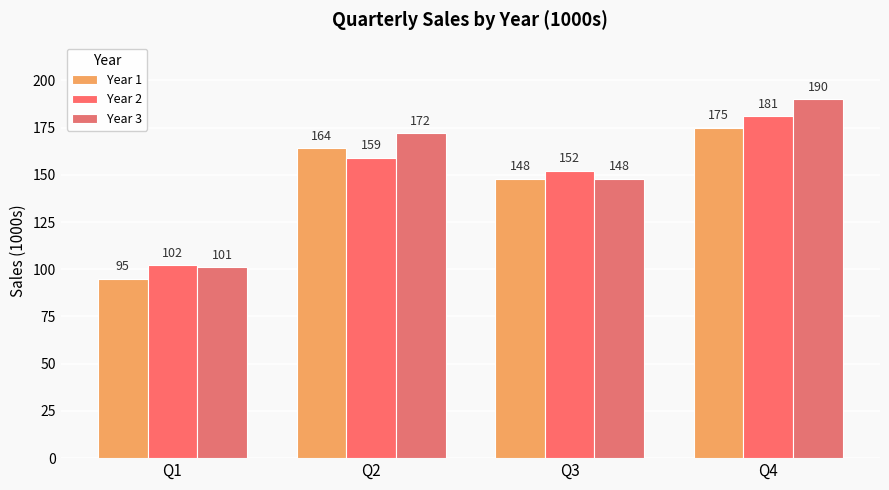

Does the chart contain any negative values?

No